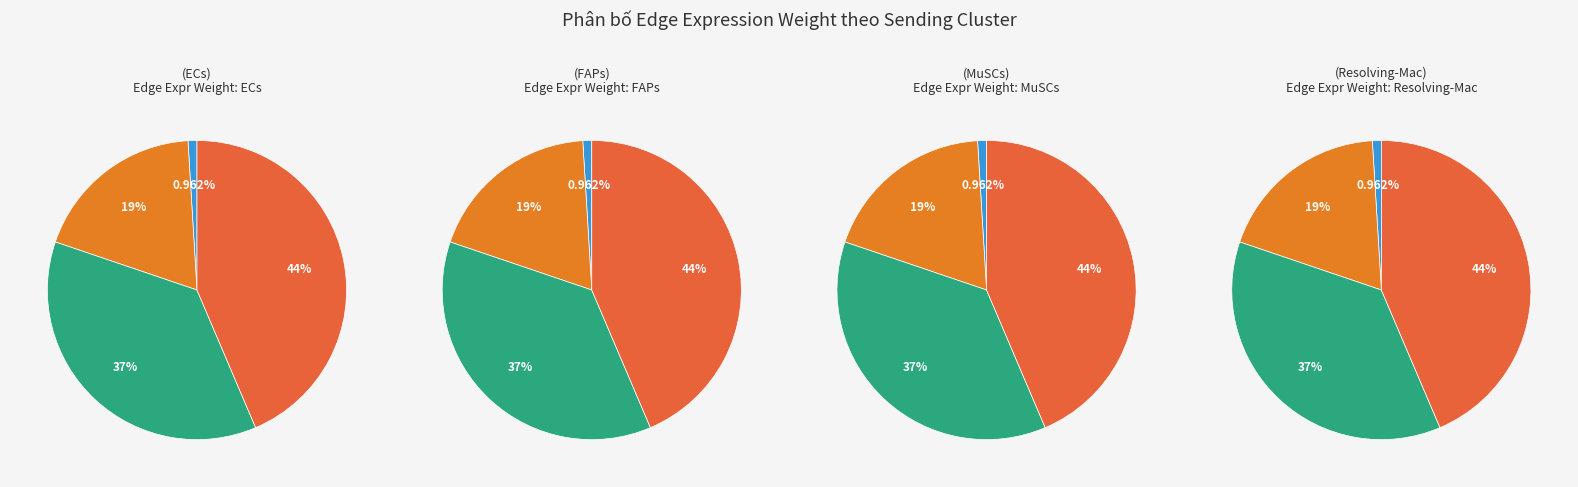

Is there any slice that represents more than half of the pie?

No